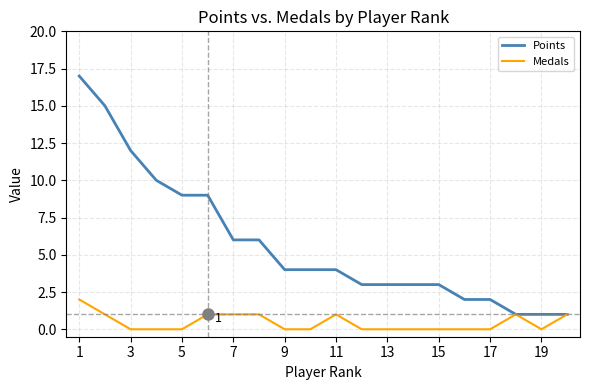

Reading left to right, transcribe all the data shown in this chart.

Points: 17	15	12	10	9	9	6	6	4	4	4	3	3	3	3	2	2	1	1	1
Medals: 2	1	0	0	0	1	1	1	0	0	1	0	0	0	0	0	0	1	0	1